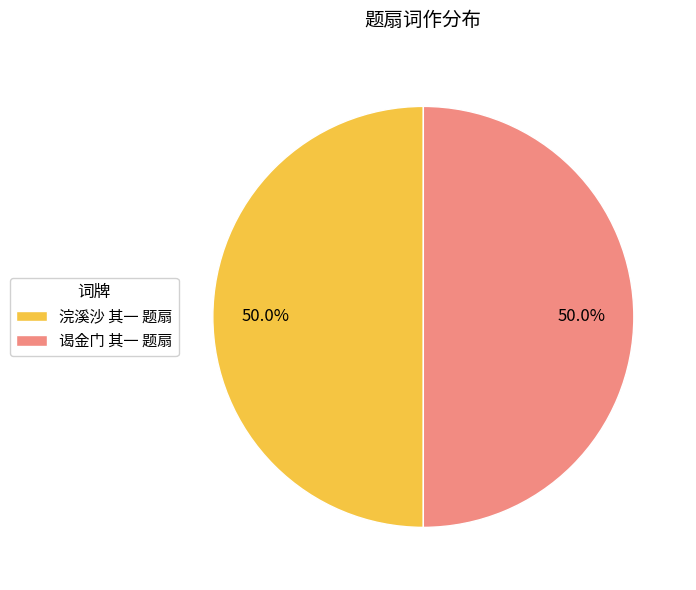

To the nearest percent, what percentage of the pie is 浣溪沙 其一 题扇?

50%